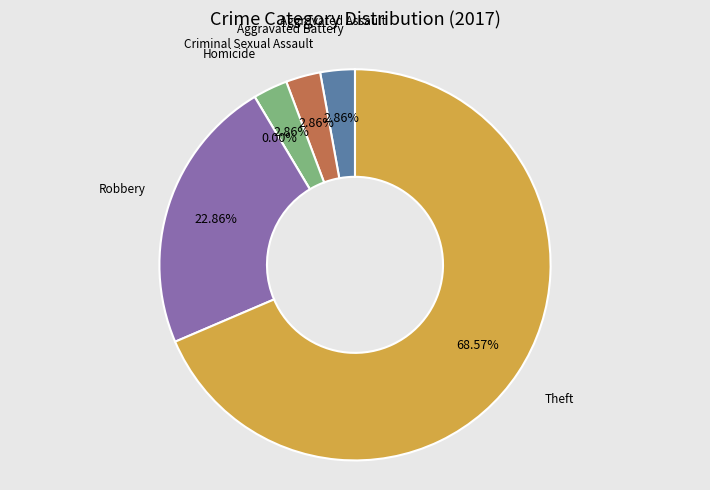

Does Theft represent more than half of the total?

Yes